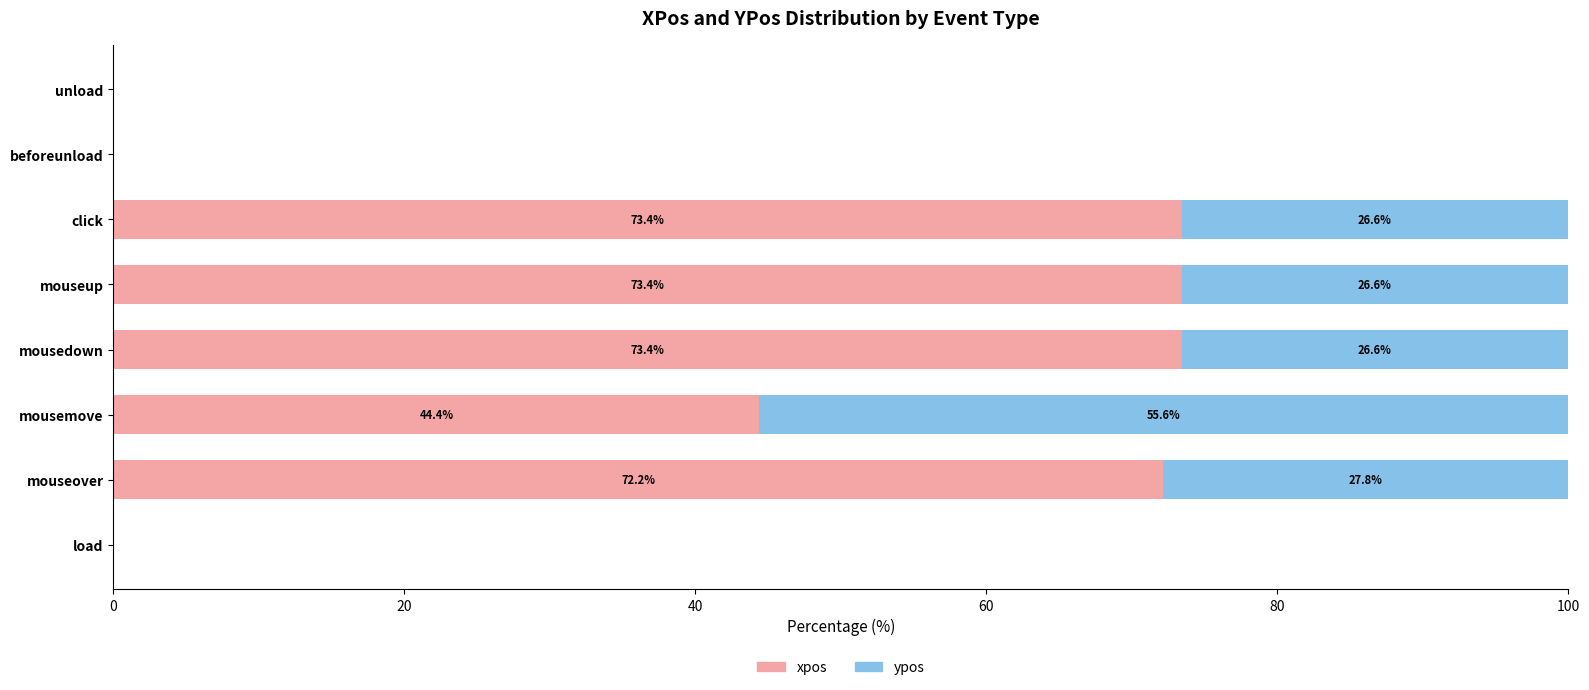

How many values in the xpos series exceed 72?

4